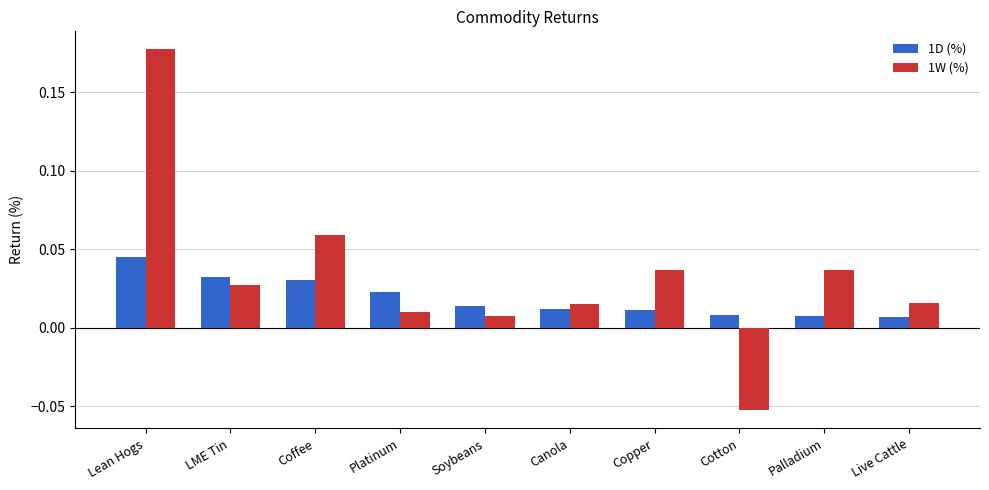

How many 1D (%) values are between 0 and 1?

10